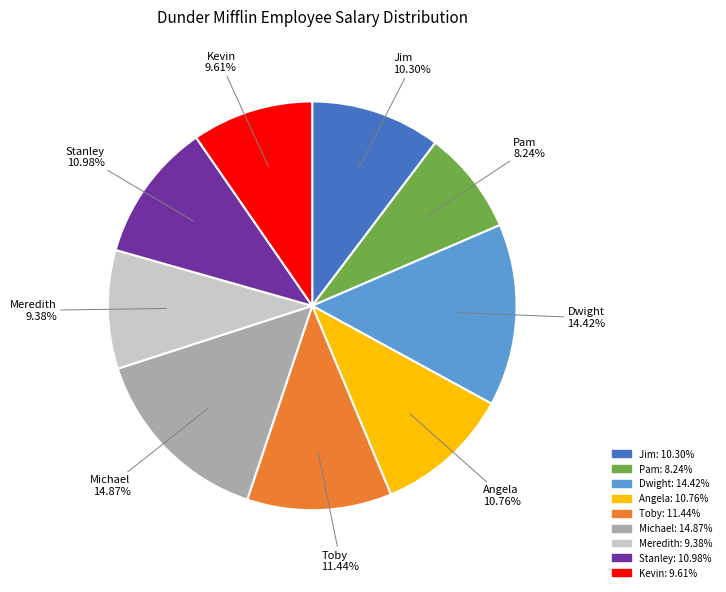

Which category has the smallest portion of the pie?

Pam